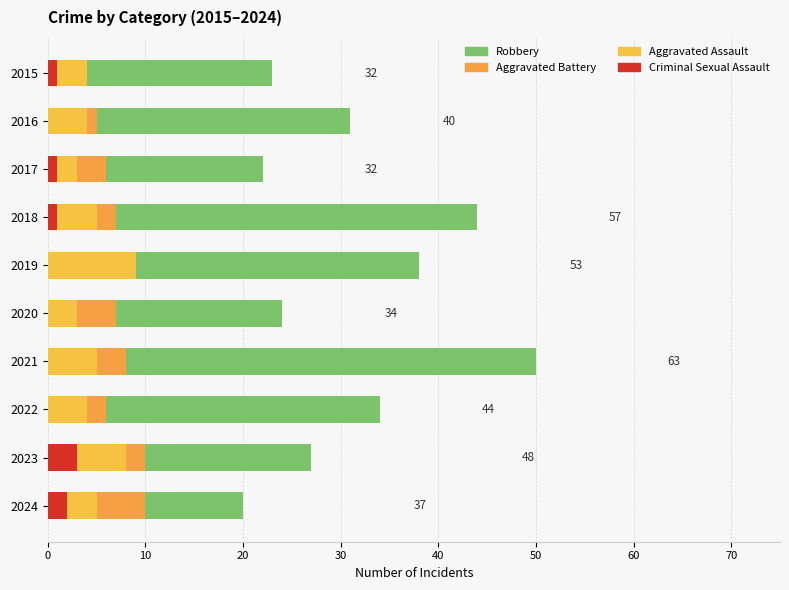

How many positive values does the Criminal Sexual Assault series have?

5